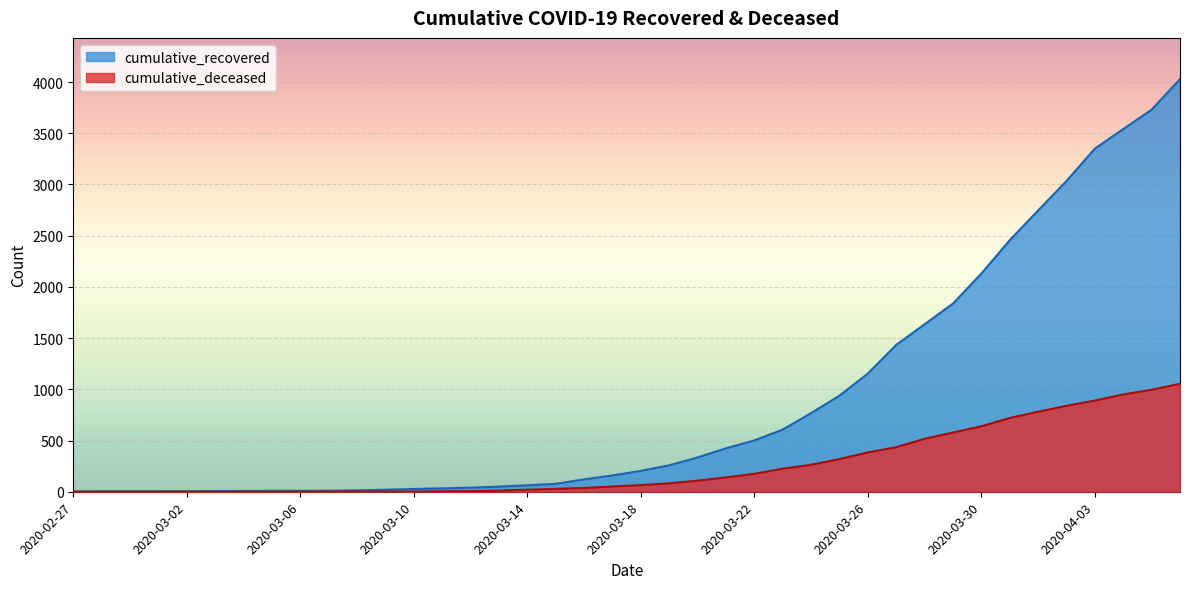

True or false: cumulative_recovered has a value of 34 at 2020-03-09.

False